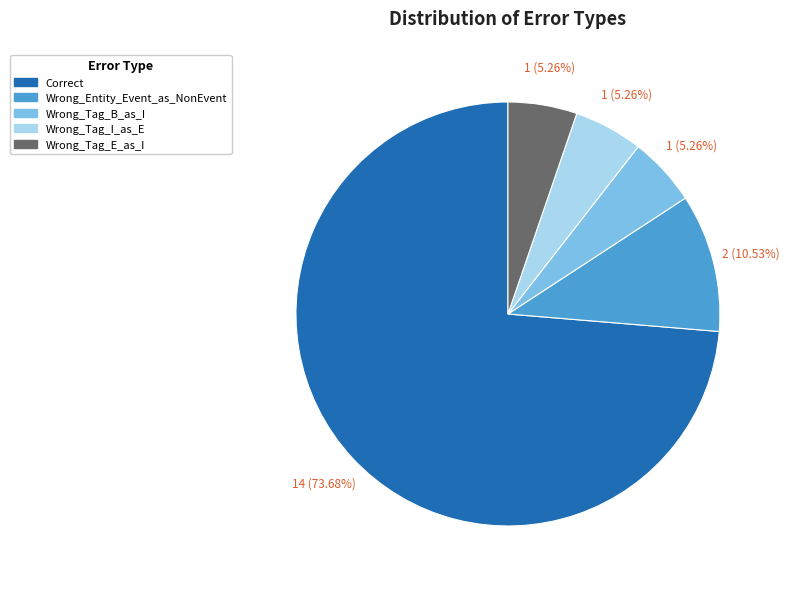

What is the majority slice?

Correct